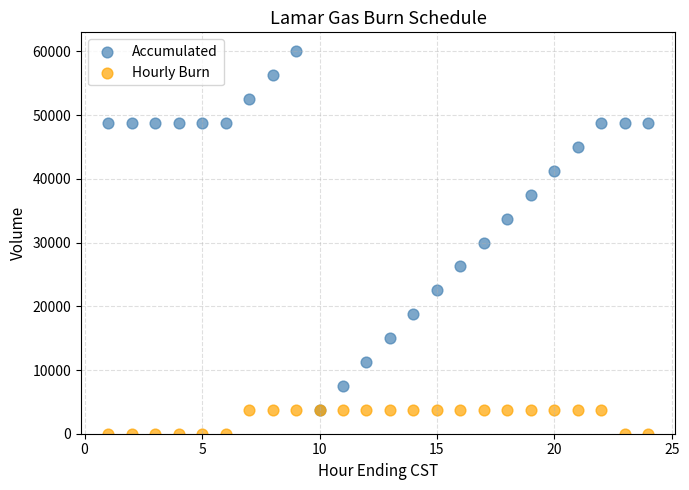

What are all the series names shown in the legend?

Accumulated, Hourly Burn